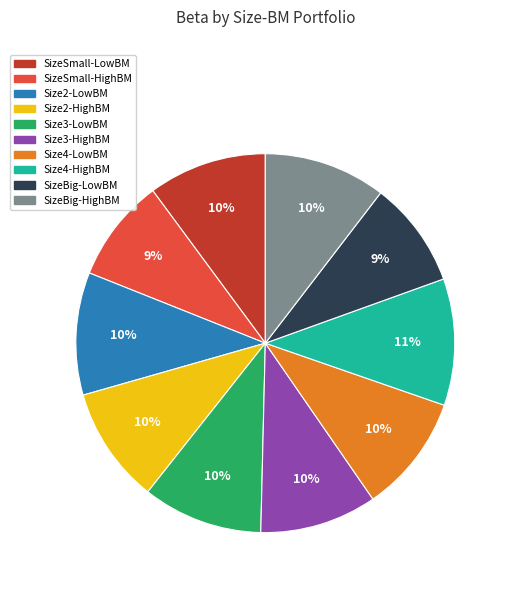

Do SizeBig-HighBM and SizeBig-LowBM together represent more than half of the pie?

No